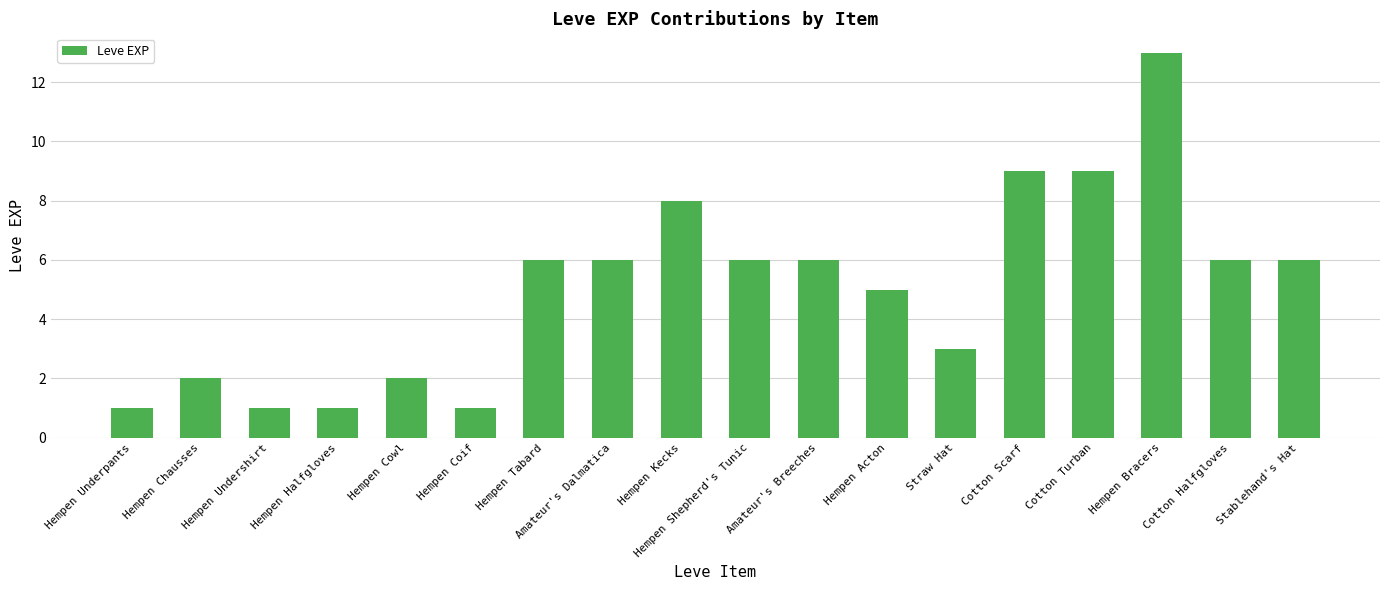

Approximately how many times larger is the value at Hempen Shepherd's Tunic compared to Hempen Coif?

6.0